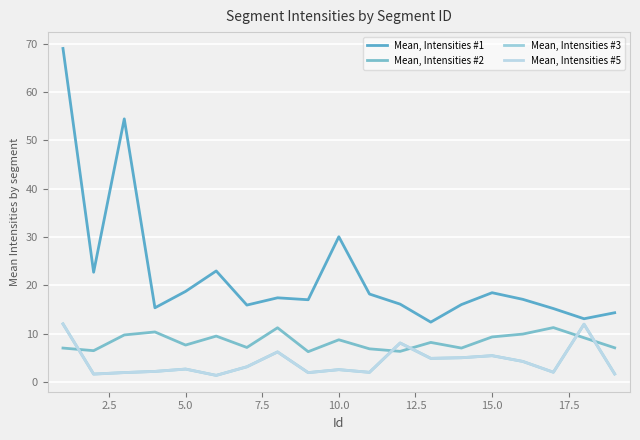

Is this an area chart (filled region under the line)?

No